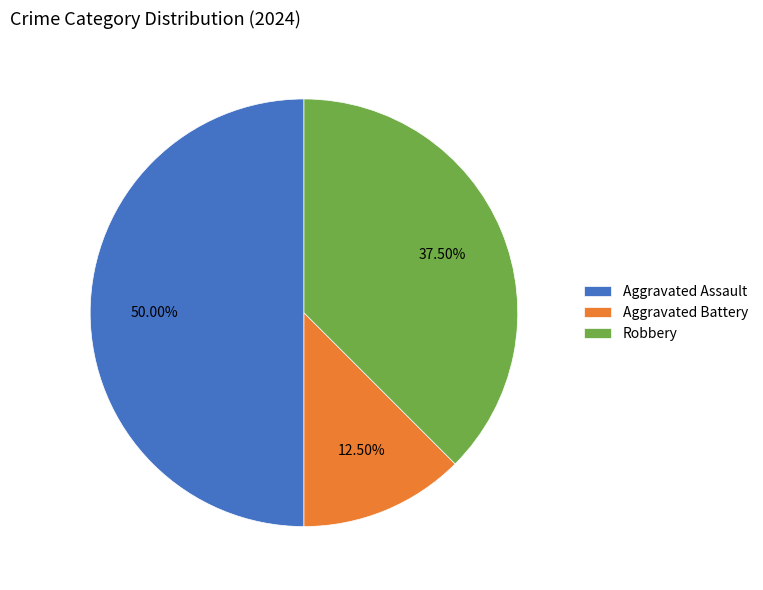

The Aggravated Assault slice represents 65% of the pie. True or false?

False